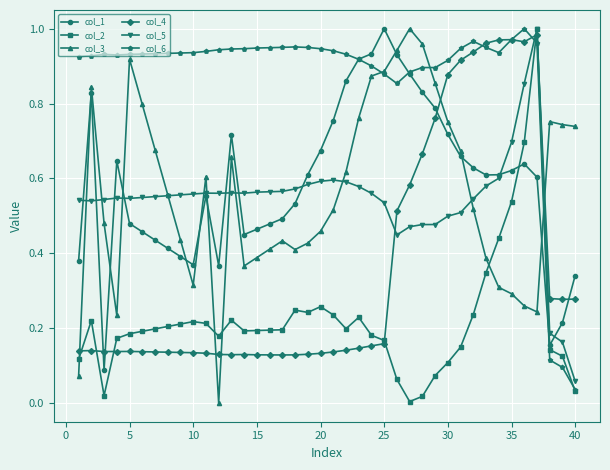

Which series has the largest total across all categories?

col_6